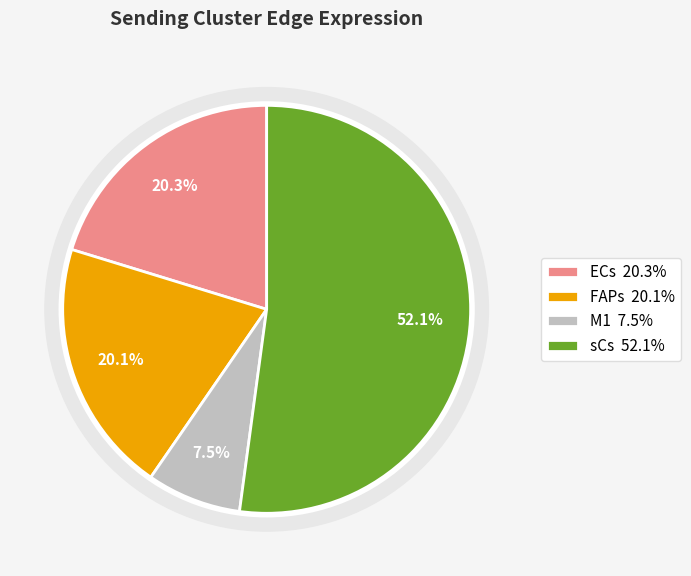

Rank the categories by value from lowest to highest.

M1, FAPs, ECs, sCs